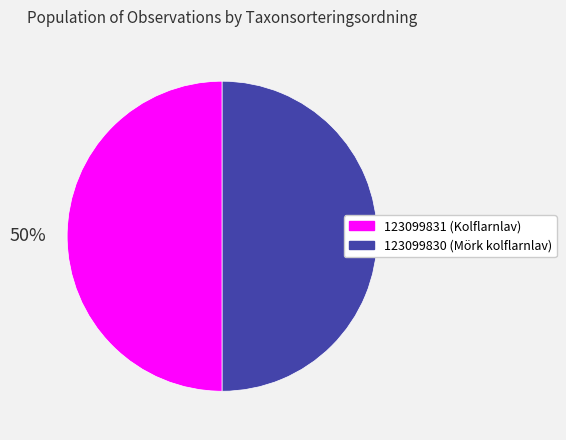

True or false: 123099831 accounts for 50% of the total.

True